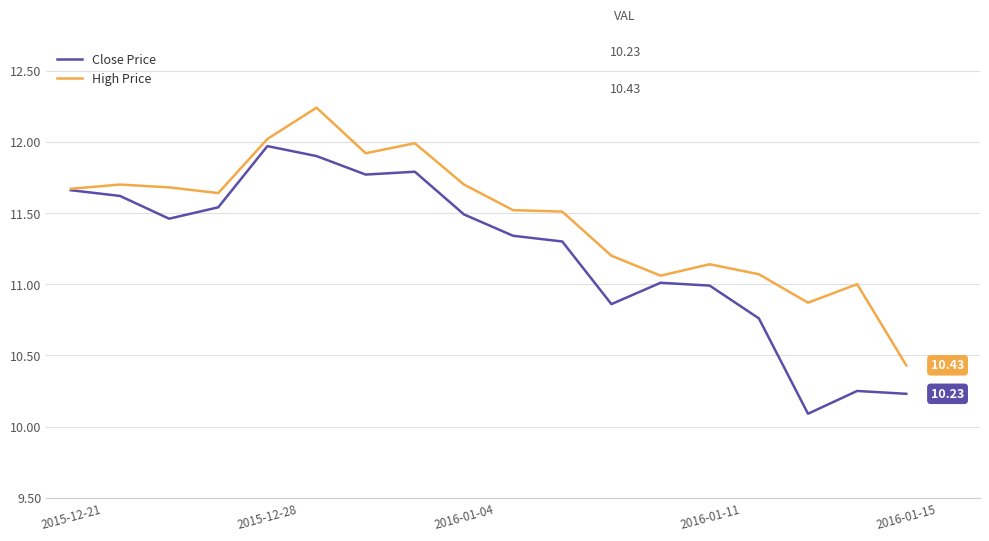

Rank the series by their maximum value, from lowest to highest.

Close Price, High Price